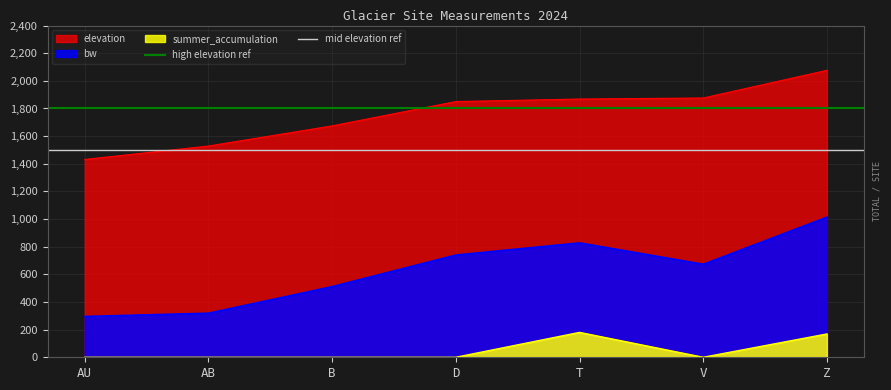

What is the maximum value for bw?

1013.5